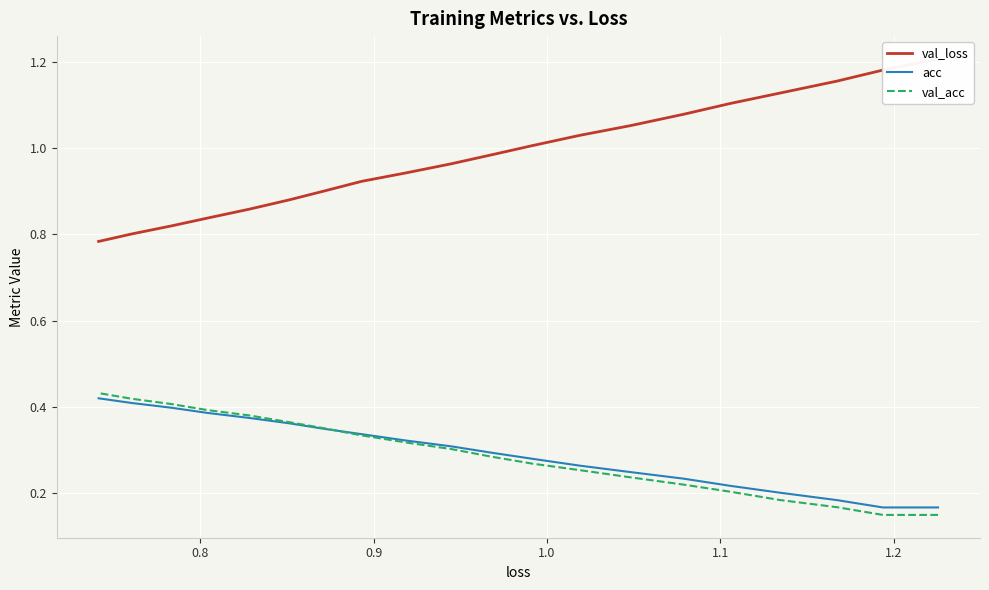

What is the minimum value shown in the chart?

0.1